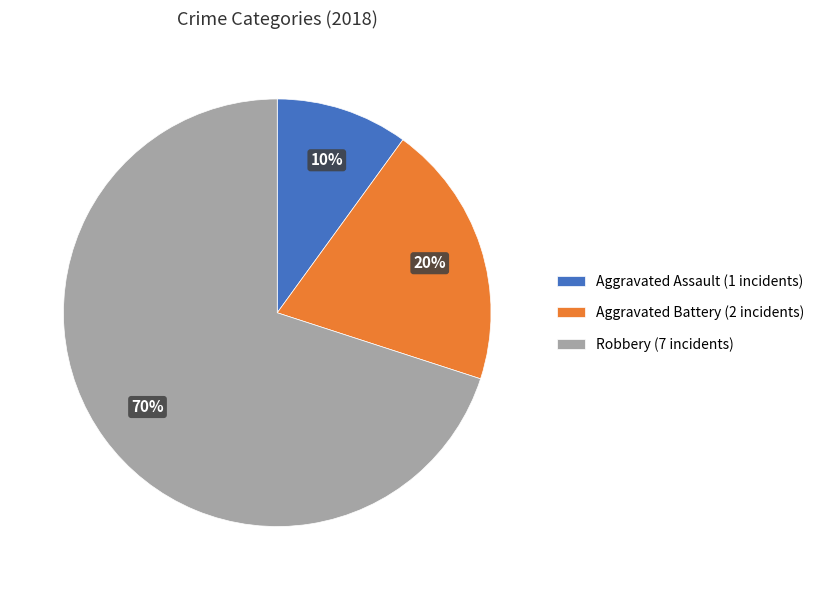

What is the largest slice in the pie chart?

Robbery